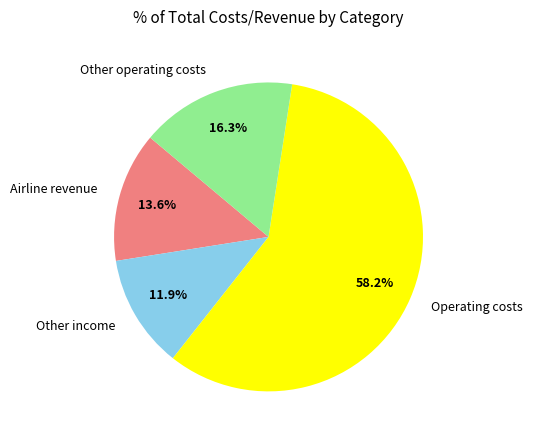

Is Other income the majority of the pie?

No